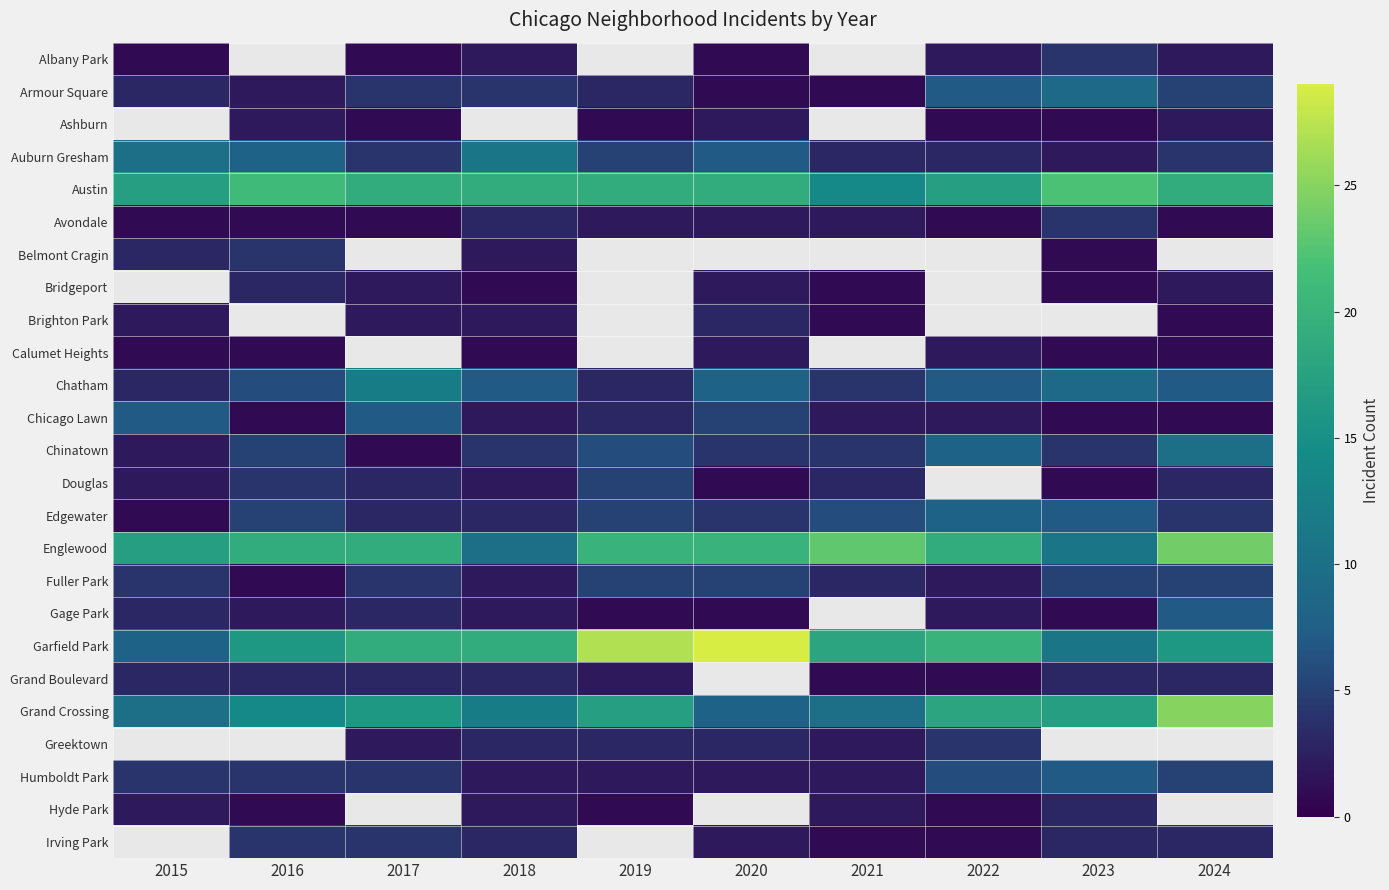

How many data points in Chatham are above 7?

3